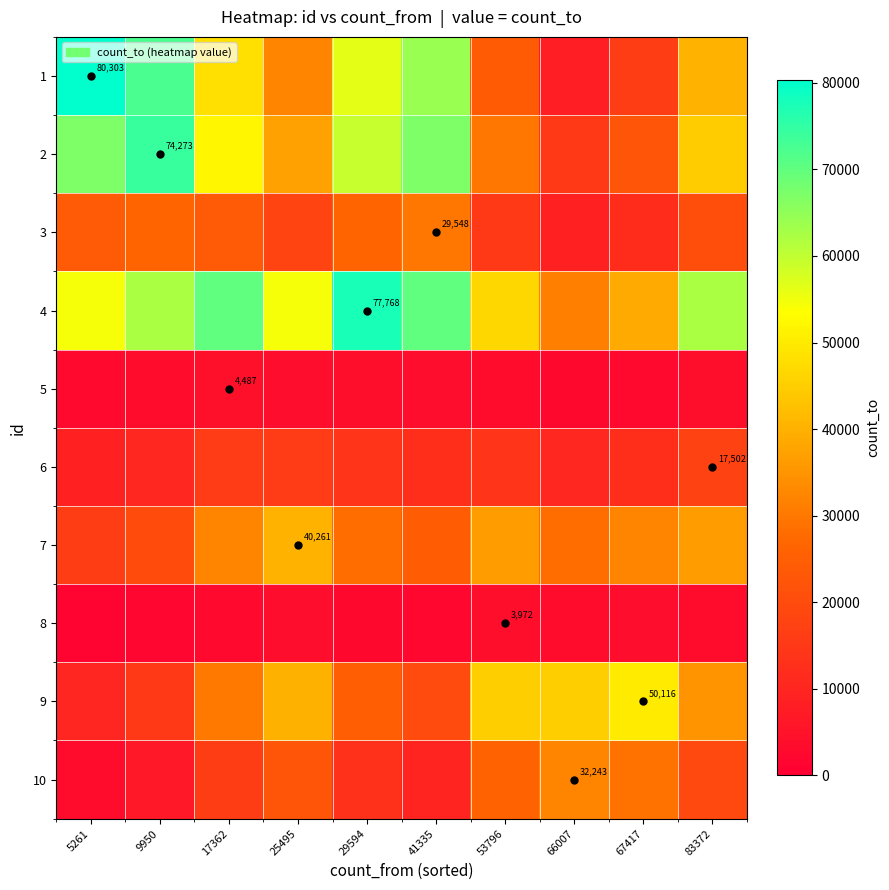

What is the maximum value for 10?

32243.0